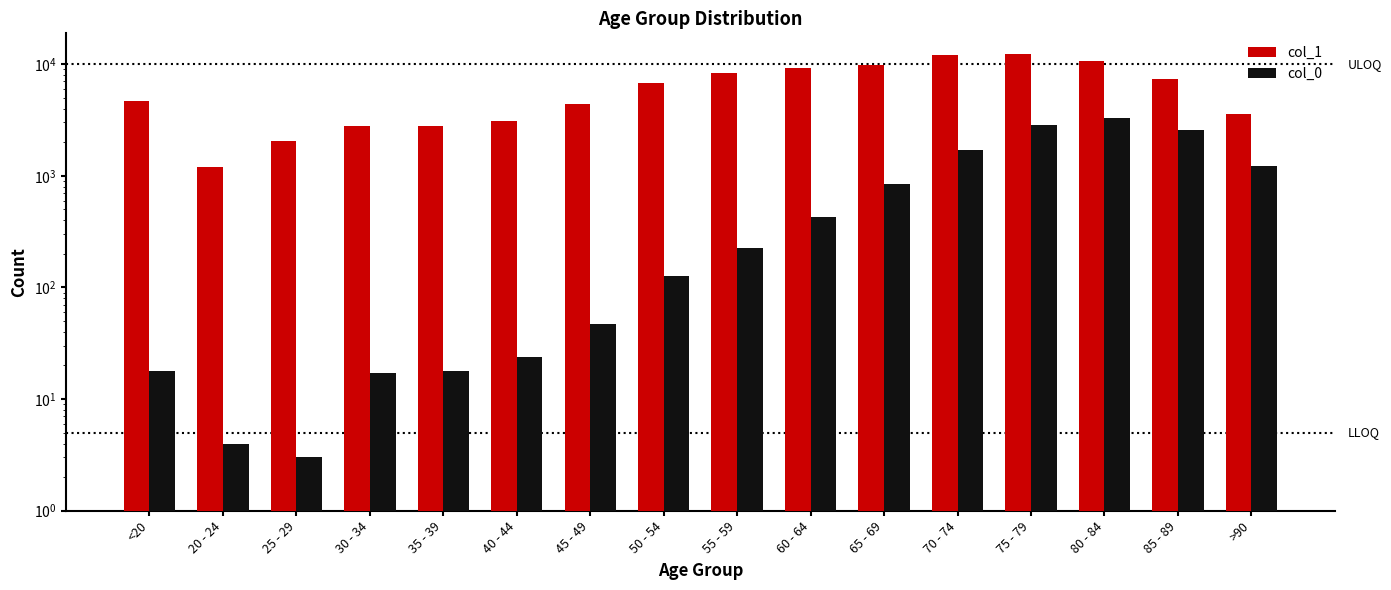

What is the average value of the col_1 series?

6343